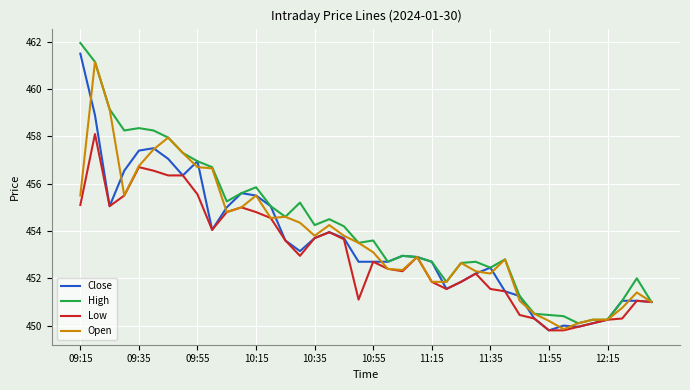

Which series has the largest total across all categories?

High